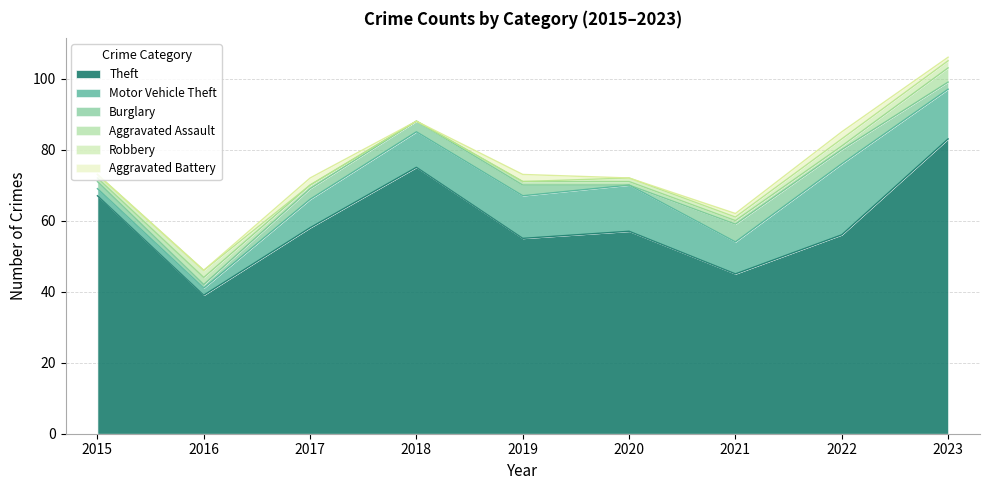

True or false: Aggravated Assault has a value of 1 at 2018.

False